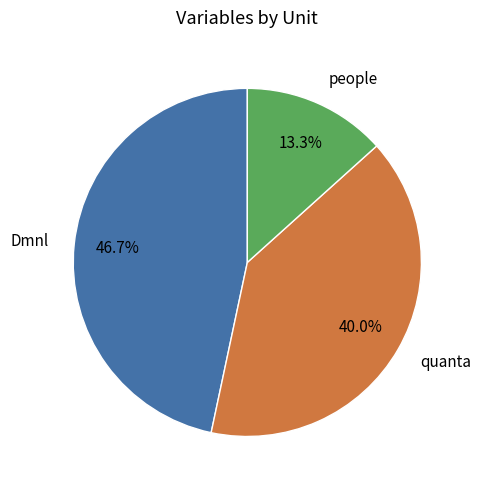

What is the ratio of the value at Dmnl to the value at people?

3.5